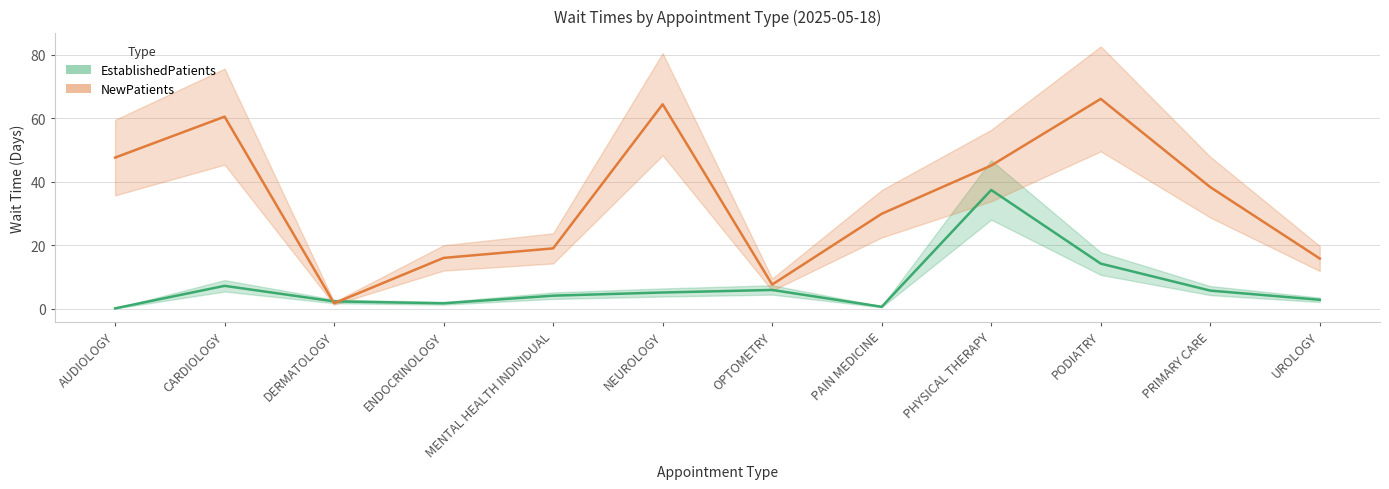

At which label does EstablishedPatients first exceed 5?

CARDIOLOGY